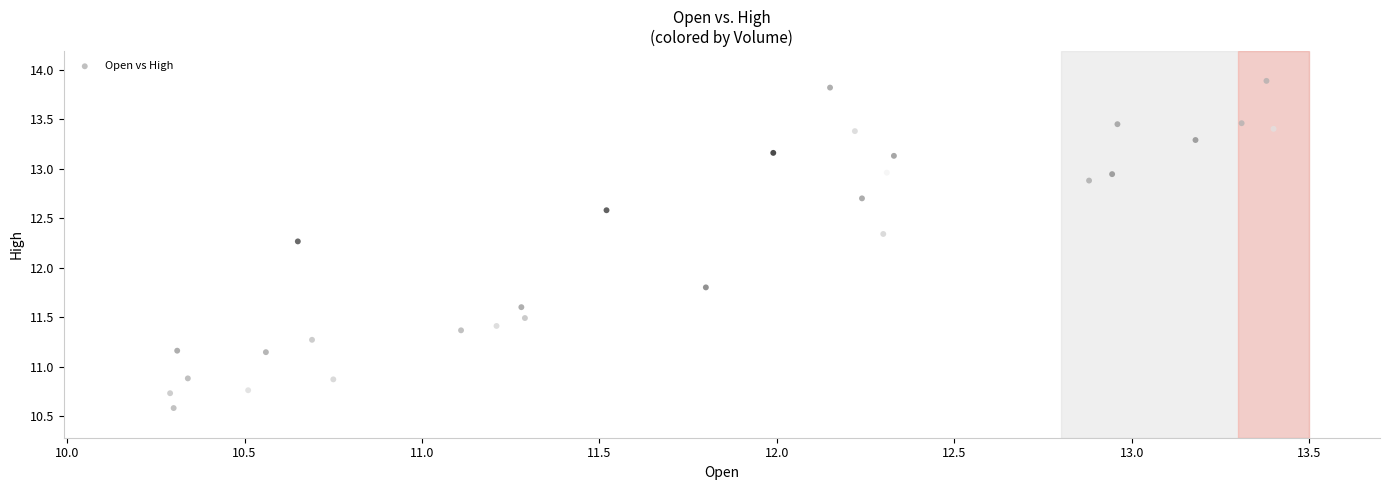

What Y value in the scatter plot is closest to 12?

11.8